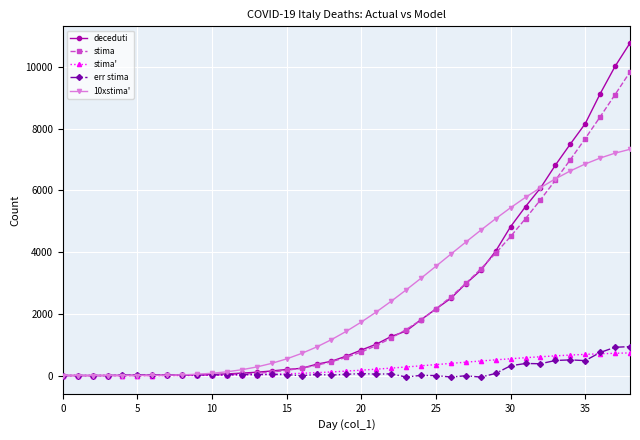

What is the value of the 10xstima' point at the 32nd from the left?

5776.7